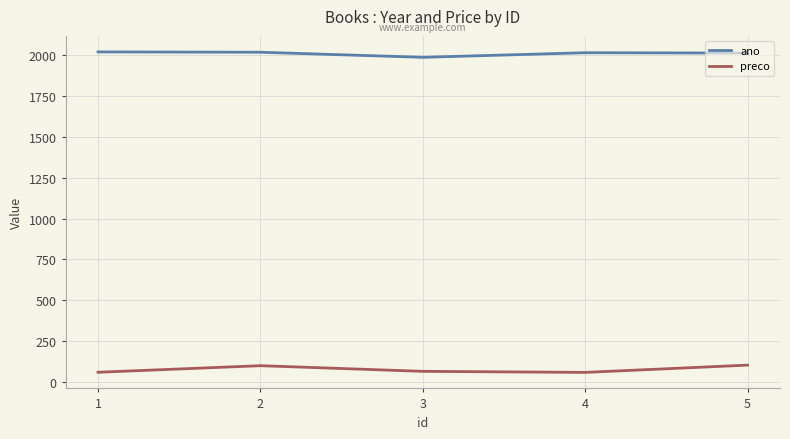

Rank the series at 2 from lowest to highest value.

preco, ano